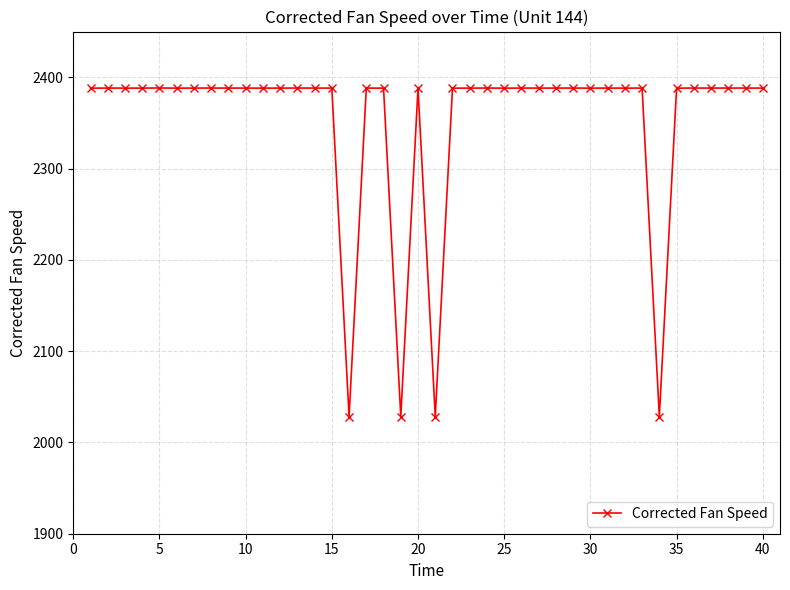

What is the greatest value displayed?

2388.2